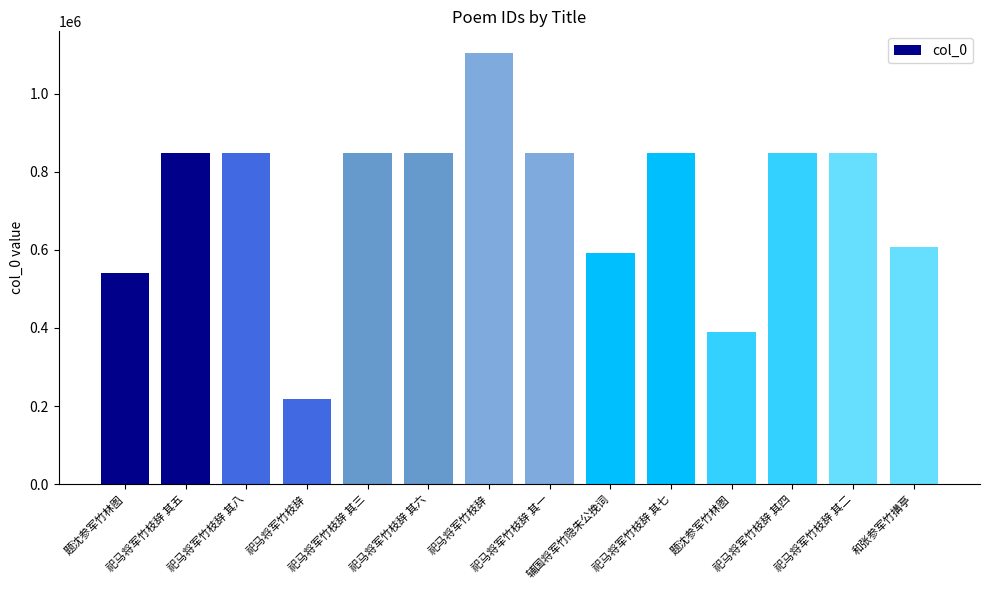

Rank the categories by value from highest to lowest.

祀马将军竹枝辞, 祀马将军竹枝辞 其二, 祀马将军竹枝辞 其六, 祀马将军竹枝辞 其五, 祀马将军竹枝辞 其八, 祀马将军竹枝辞 其一, 祀马将军竹枝辞 其四, 祀马将军竹枝辞 其三, 祀马将军竹枝辞 其七, 和张参军竹搆亭, 辅国将军竹隐朱公挽词, 题沈参军竹林图, 题沈参军竹林图, 祀马将军竹枝辞